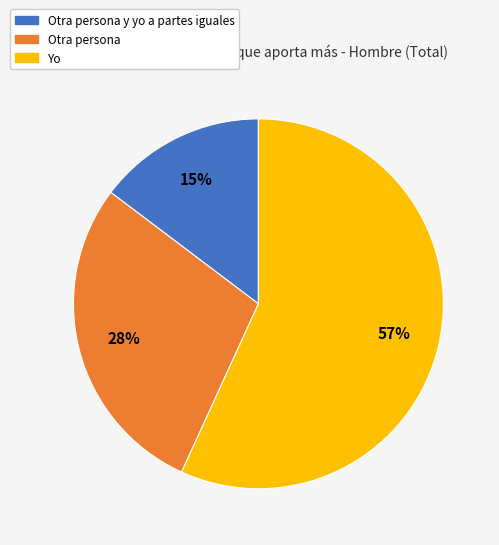

Is there any slice that represents more than half of the pie?

Yes